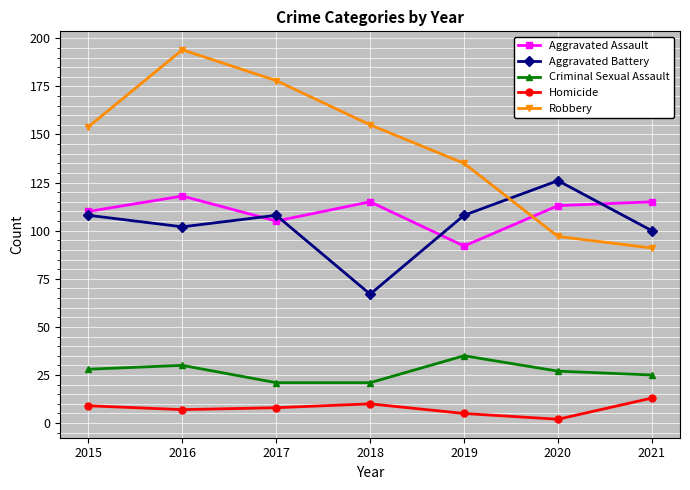

What is the maximum value for Criminal Sexual Assault?

35